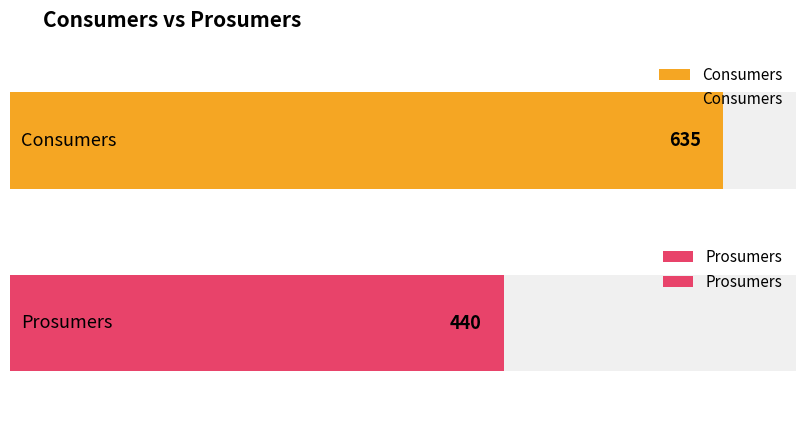

What are all the series names shown in the legend?

Consumers, Prosumers